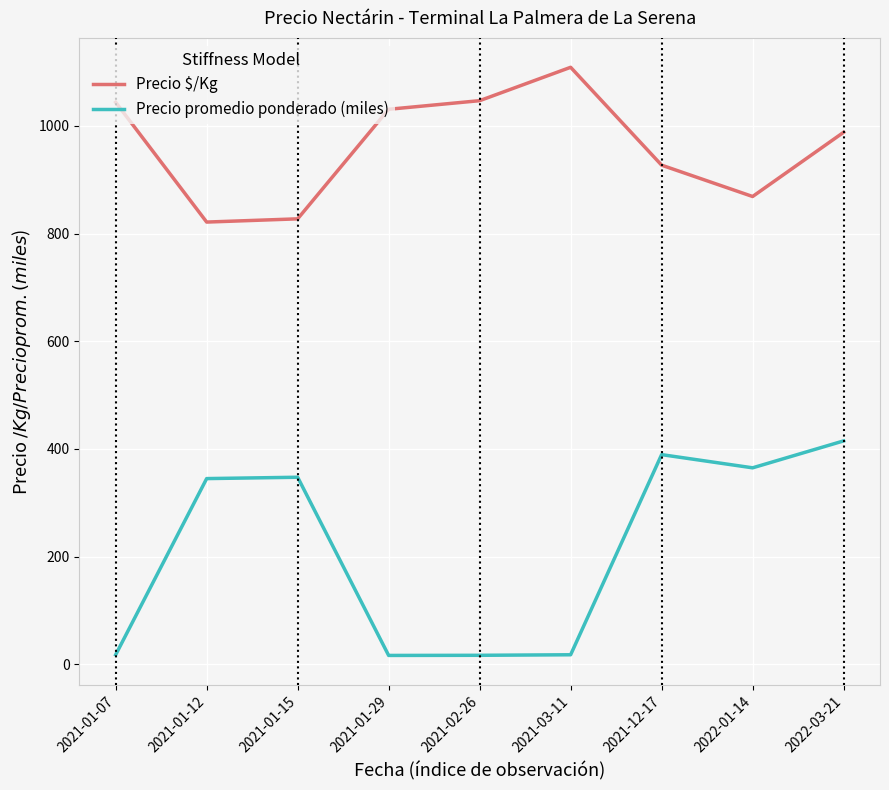

True or false: Precio $/Kg and Precio promedio ponderado (miles) cross at least once.

False